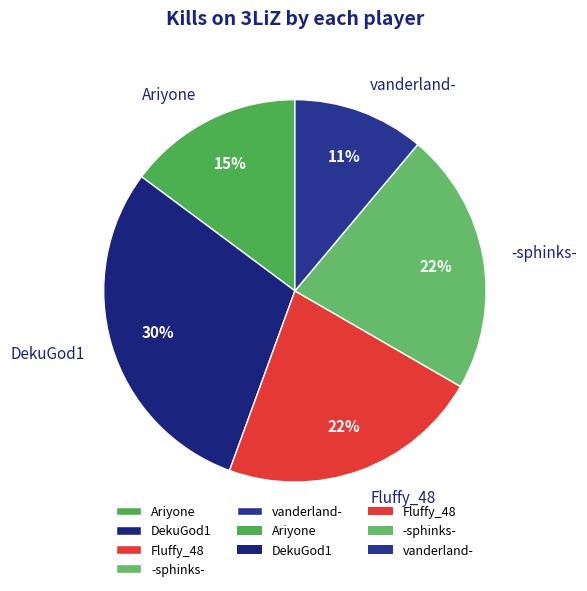

How many slices are in this pie chart?

5